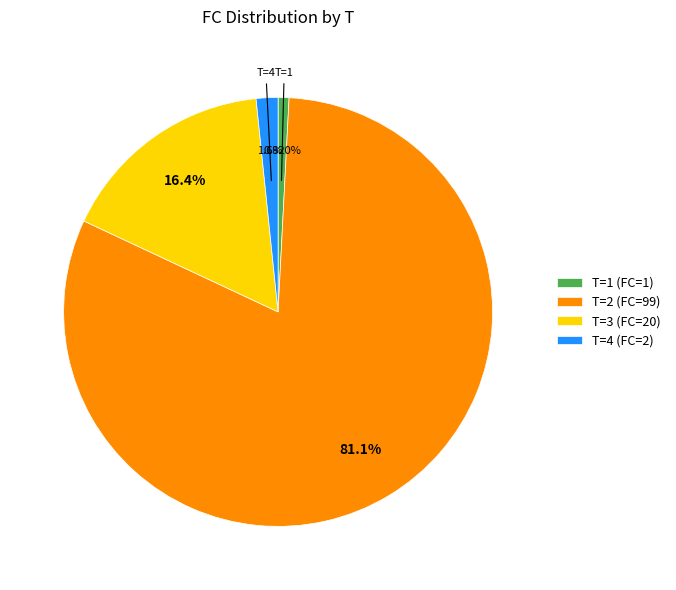

To the nearest percent, what is the combined percentage of T=1 (FC=1) and T=4 (FC=2)?

2%